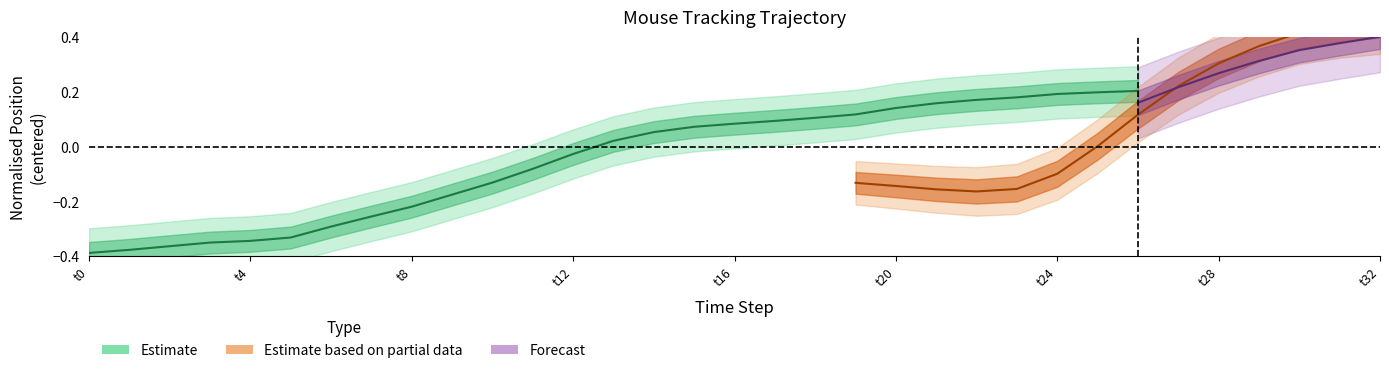

What is the difference between the second highest and minimum values in the y_normalised series?

0.7